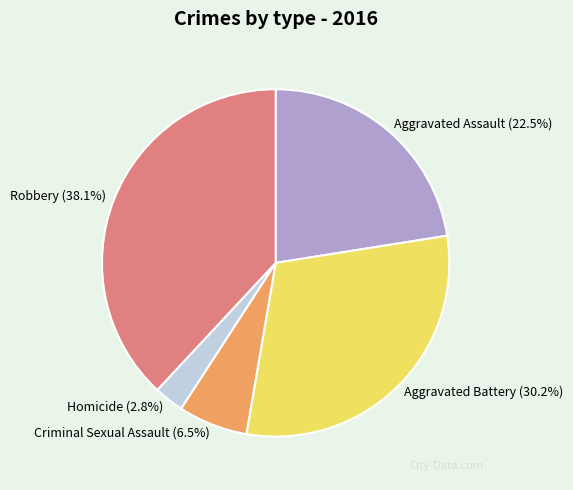

To the nearest percent, what is the combined percentage of Homicide and Aggravated Battery?

33%